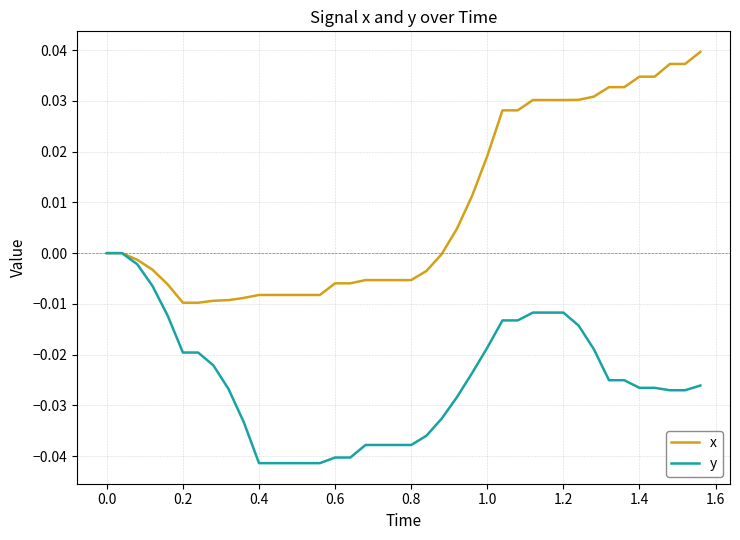

Which series has the widest spread of values?

x